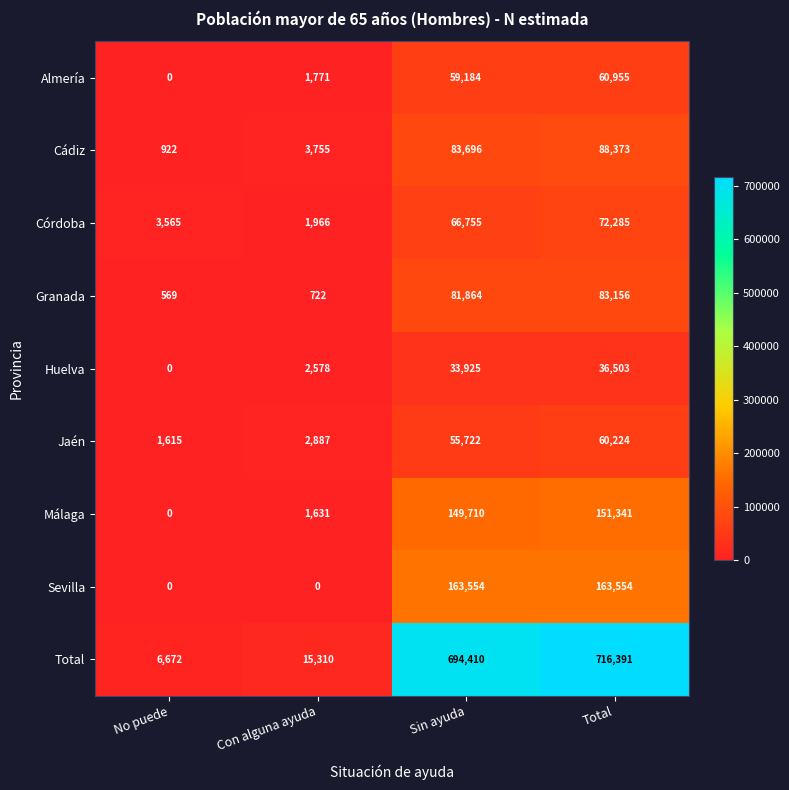

At which label does Jaén reach its peak?

Total